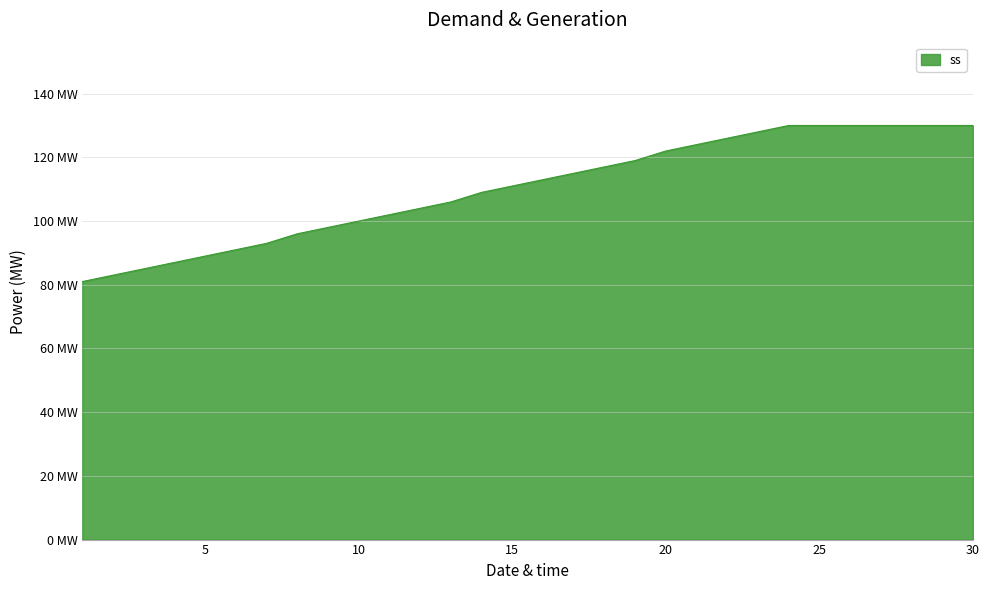

List the labels in order of value, smallest first.

1, 2, 3, 4, 5, 6, 7, 8, 9, 10, 11, 12, 13, 14, 15, 16, 17, 18, 19, 20, 21, 22, 23, 24, 25, 26, 27, 28, 29, 30